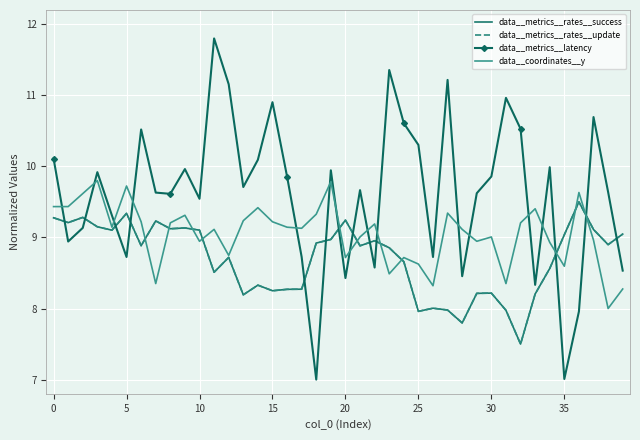

What is the minimum value for data__metrics__latency?

7.0